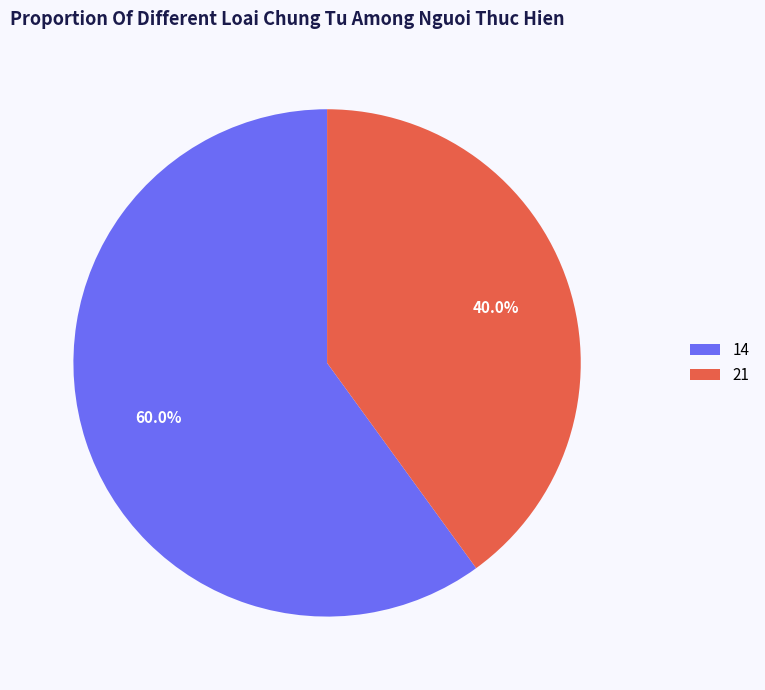

What portion of the pie excludes 21?

60.0%